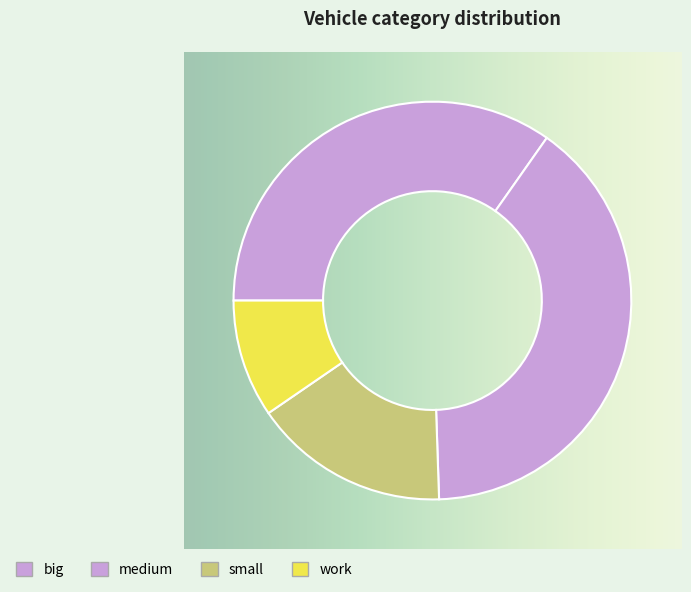

What portion of the pie excludes small?

84.0%